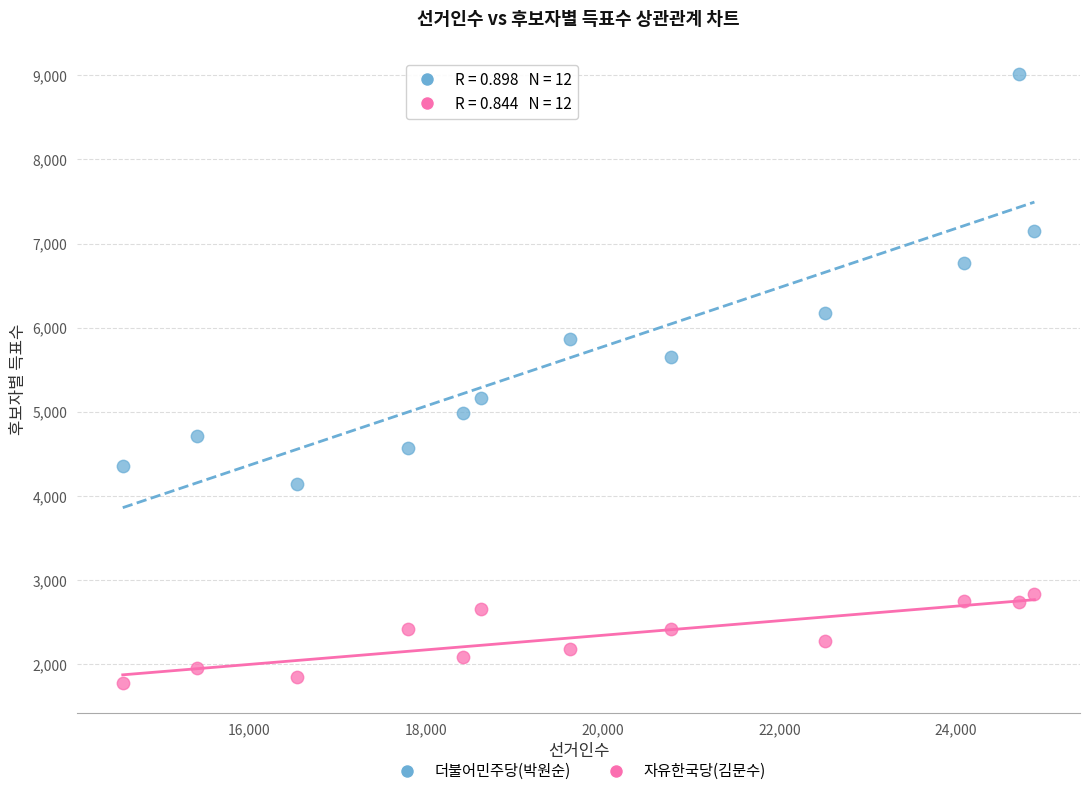

Which series contains the highest Y value?

더불어민주당(박원순)